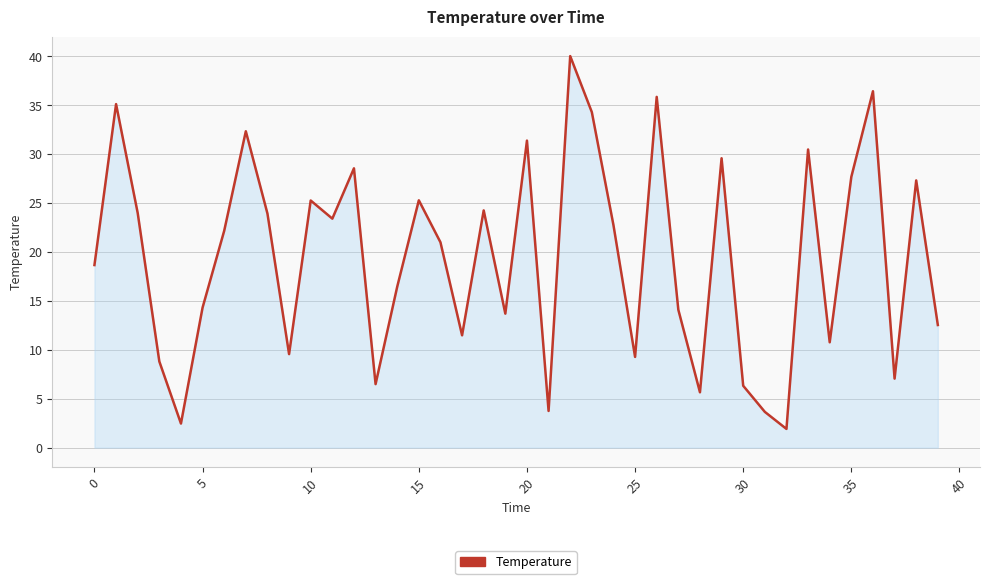

What is the sum of all values?

777.8